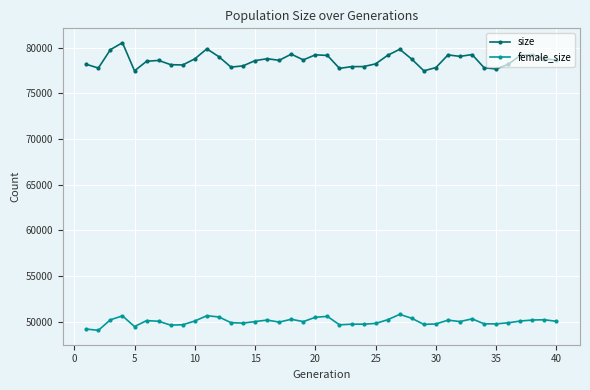

Which series has the widest spread of values?

size